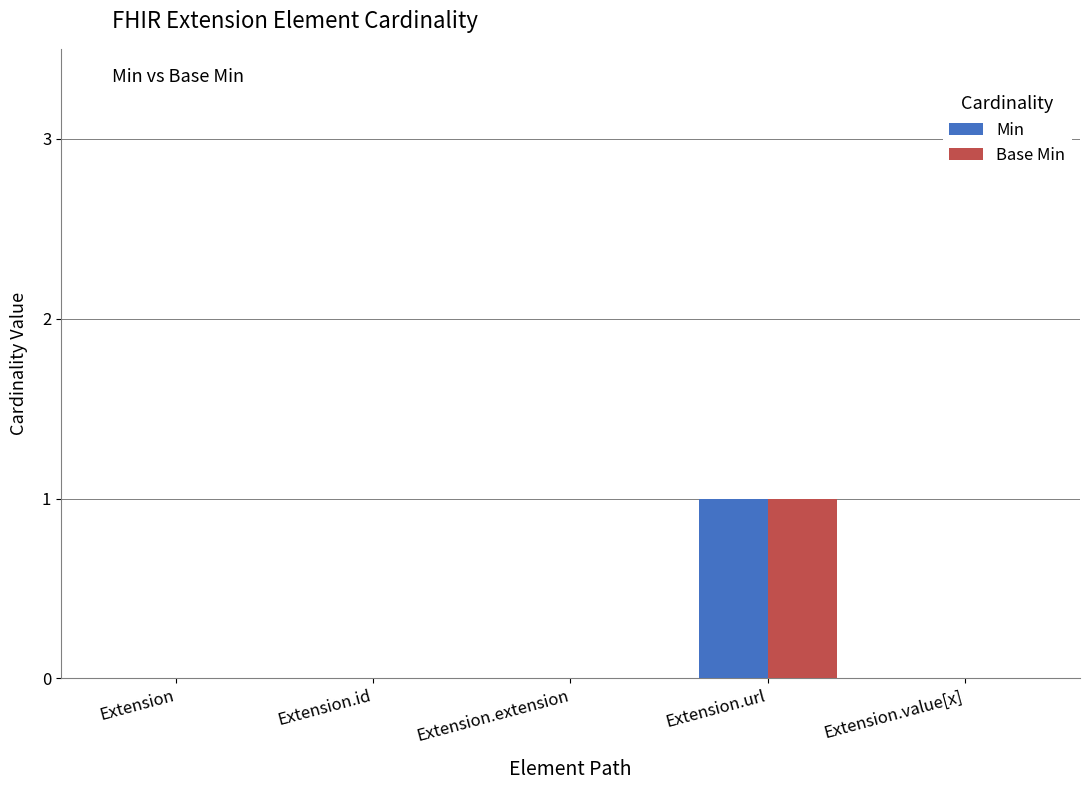

Count the Base Min values in the range 0 to 1.

5